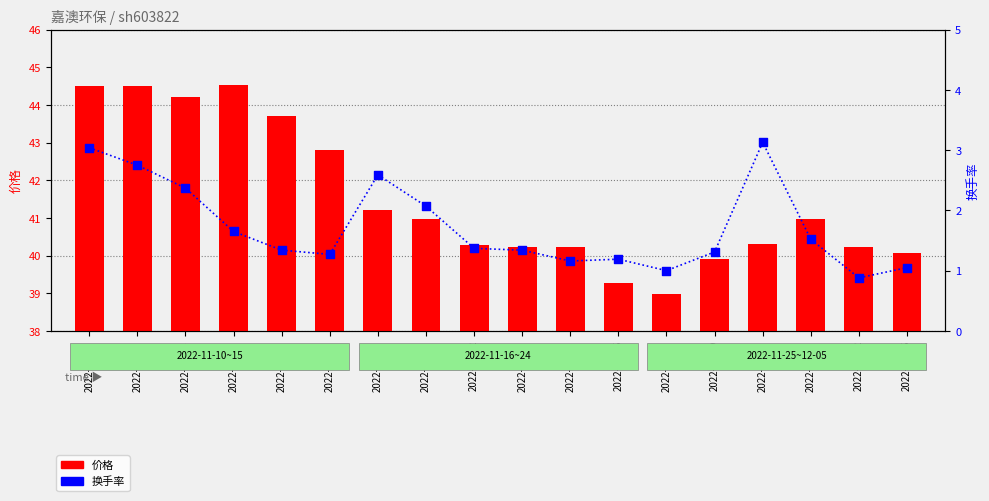

At which category is the sum across all series the highest?

2022-11-10